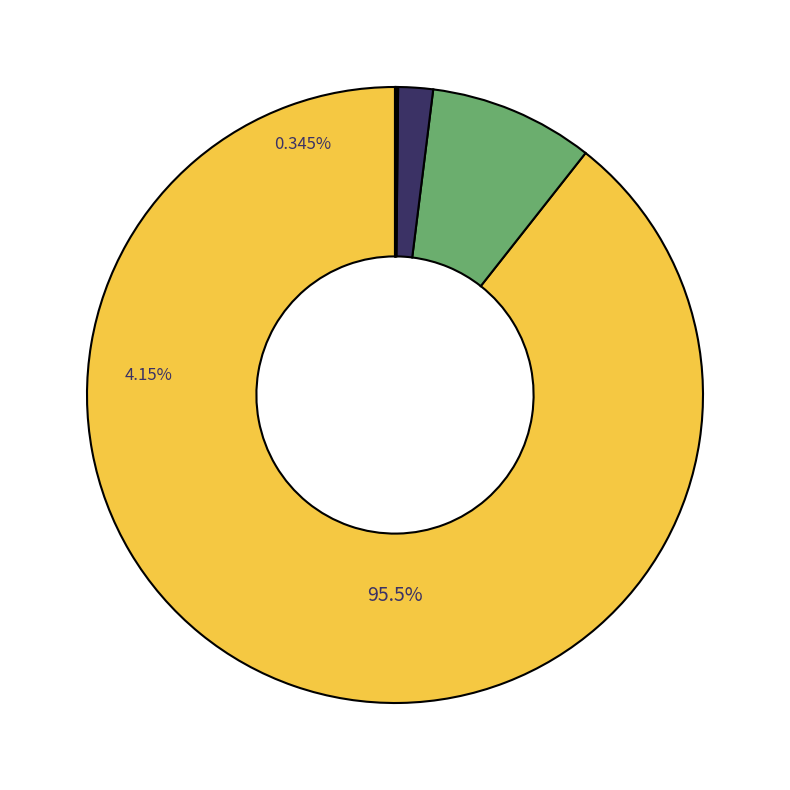

How many segments does this pie chart have?

6